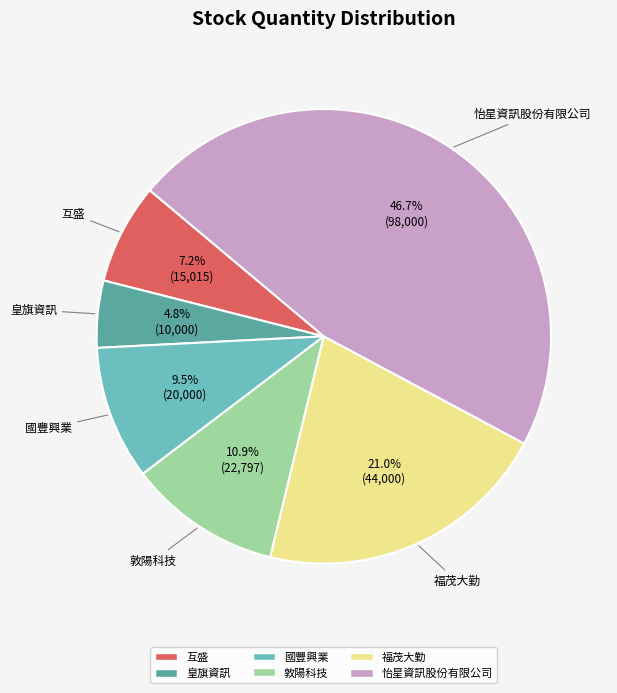

How many segments does this pie chart have?

6